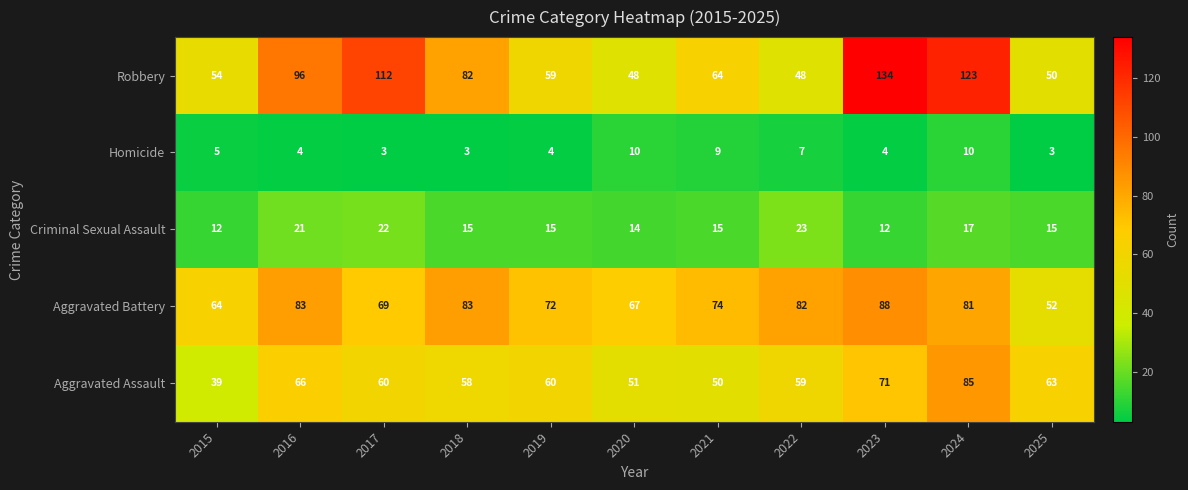

What is the maximum value shown in the chart?

134